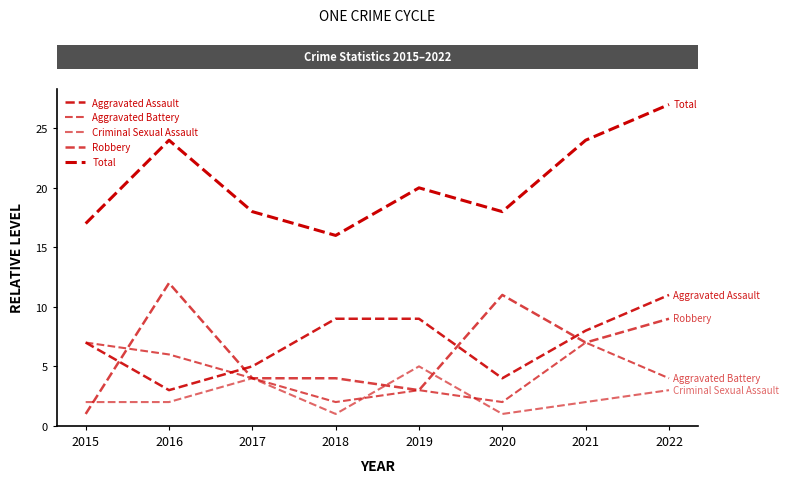

Where is Aggravated Battery nearest to the value 4?

2017